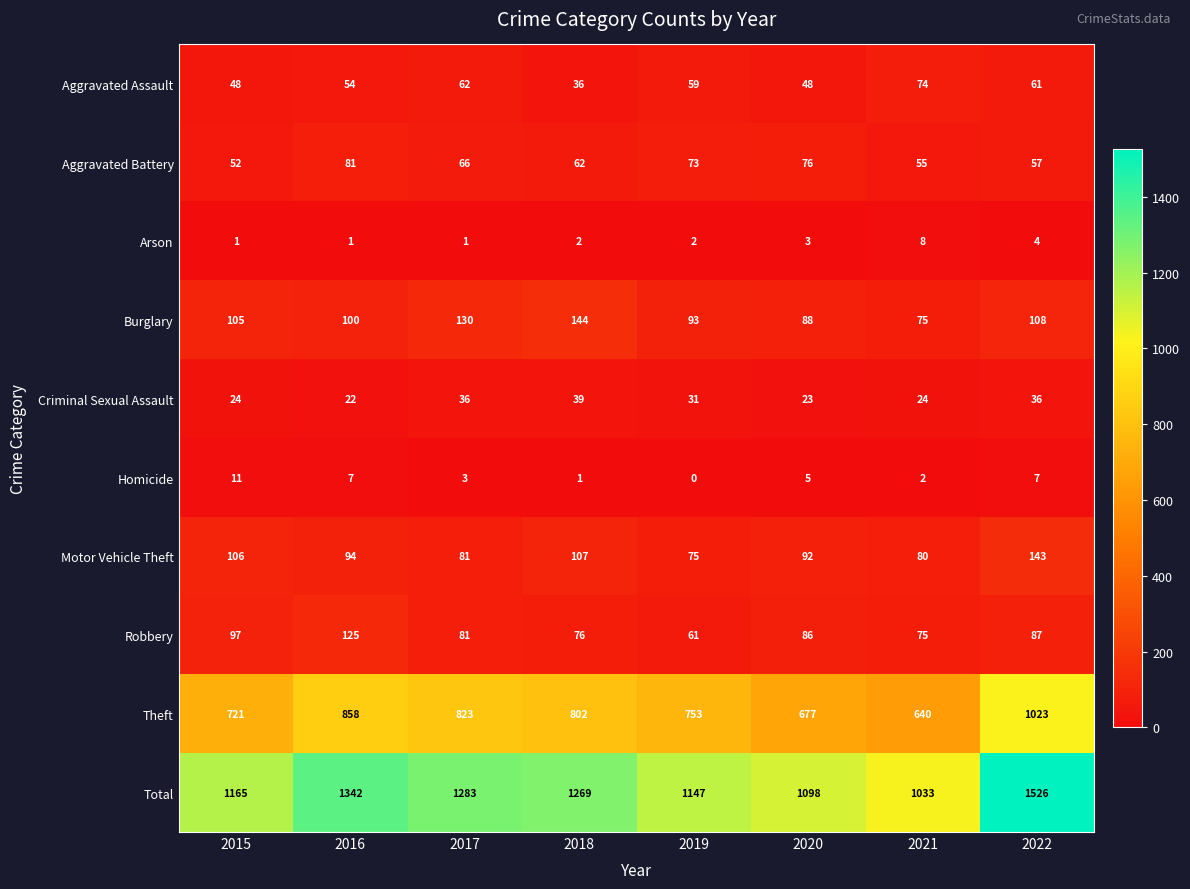

At which label is Arson closest to 4?

2022